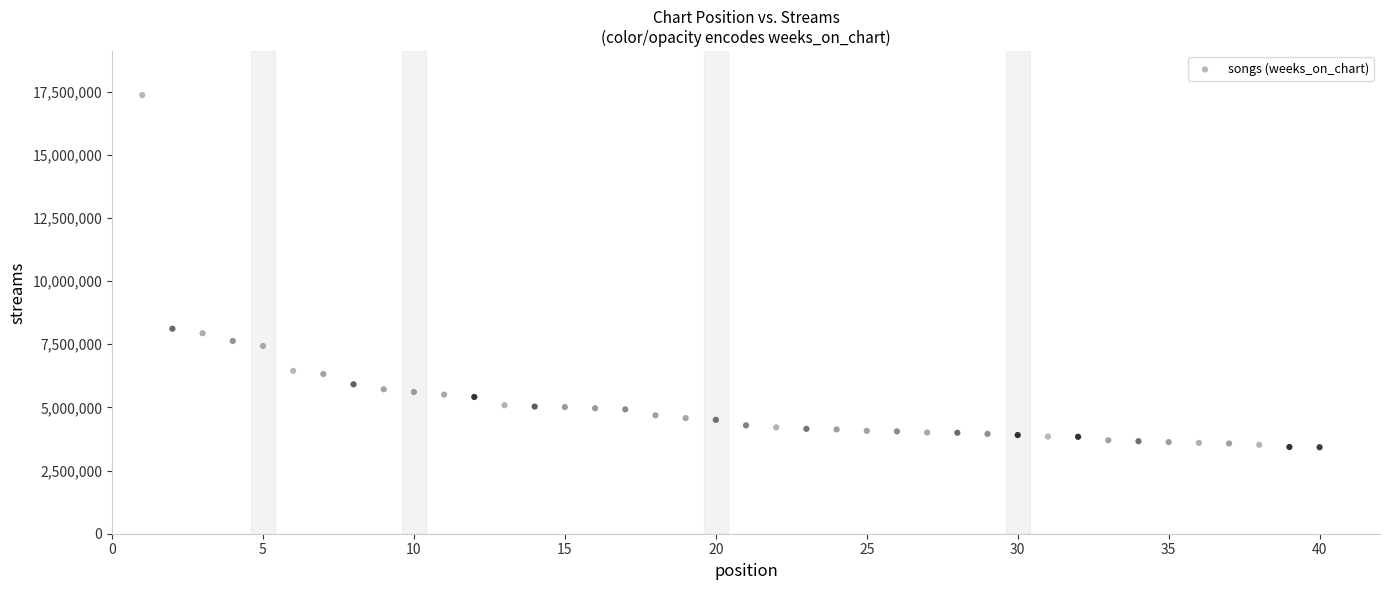

What is the range of X values (max minus min)?

39